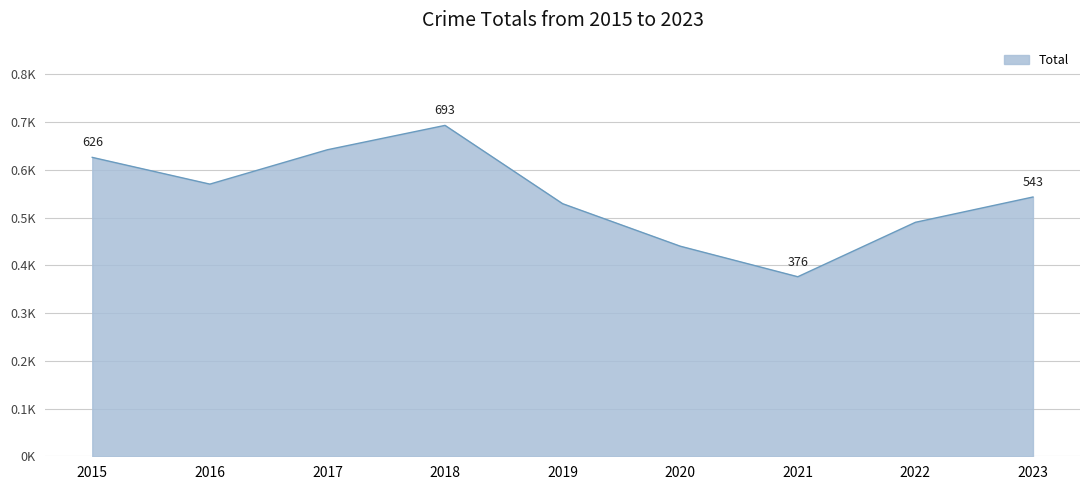

What is the average value?

545